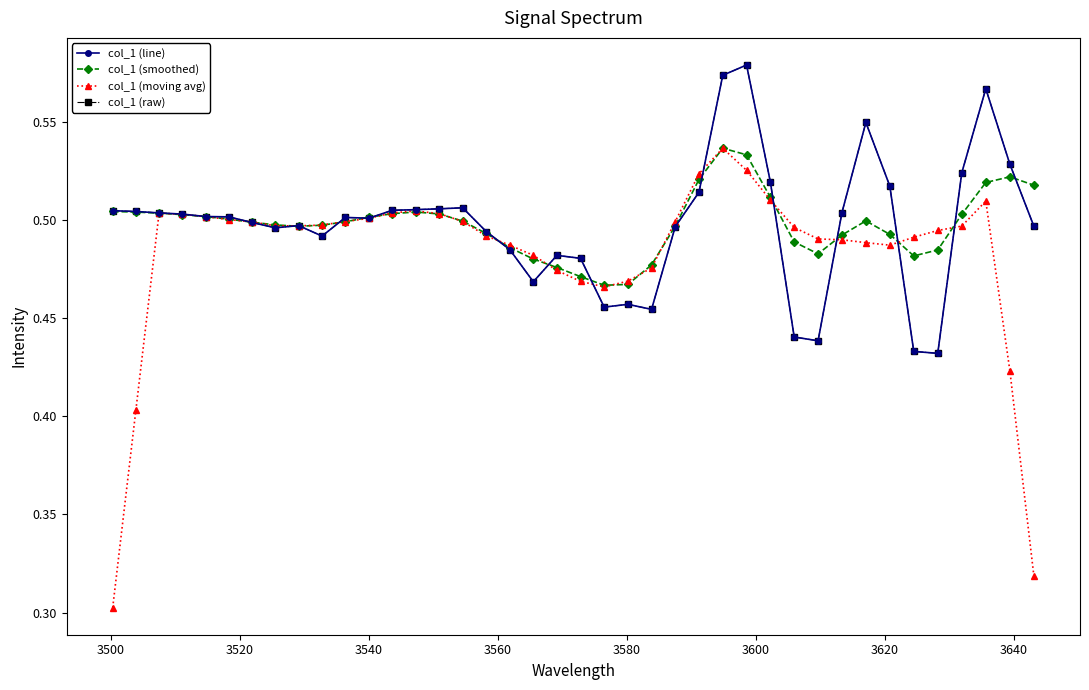

Does the chart have visible grid lines?

No